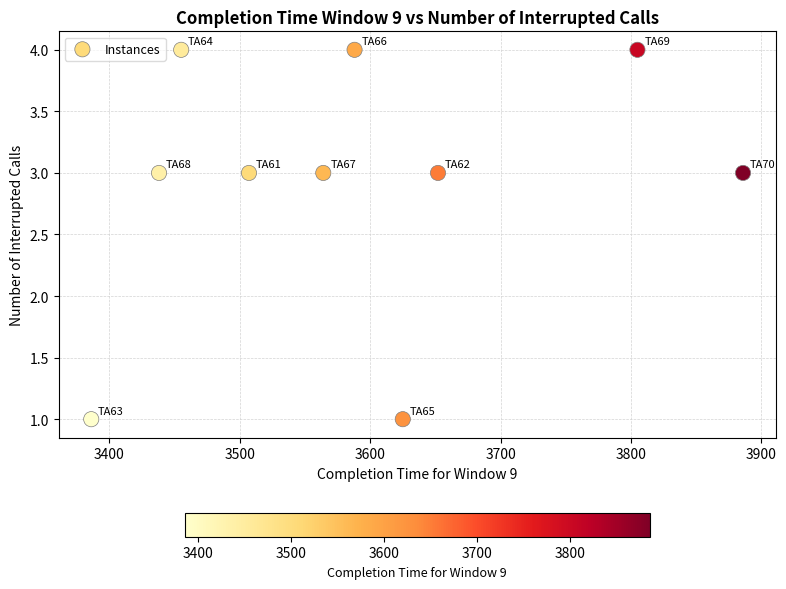

What is the range of X values (max minus min)?

500